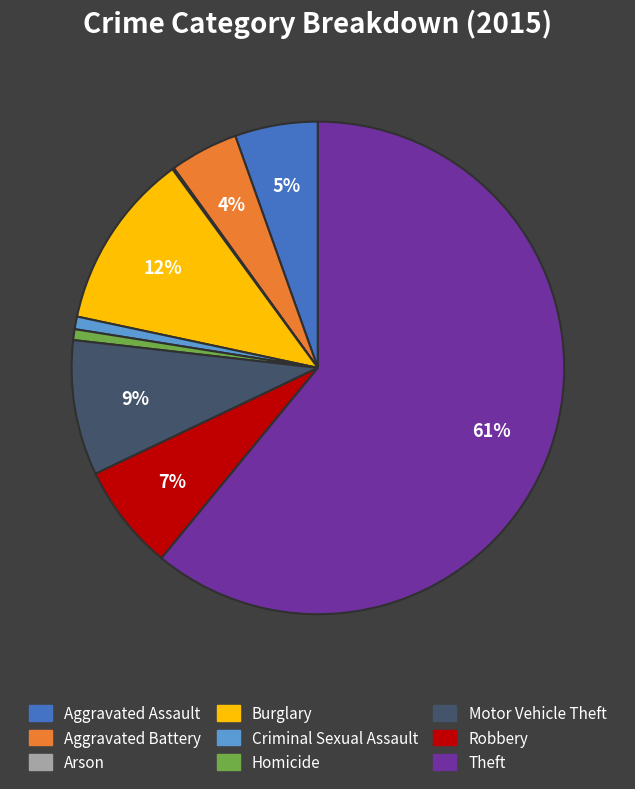

Is there any slice that represents more than half of the pie?

Yes